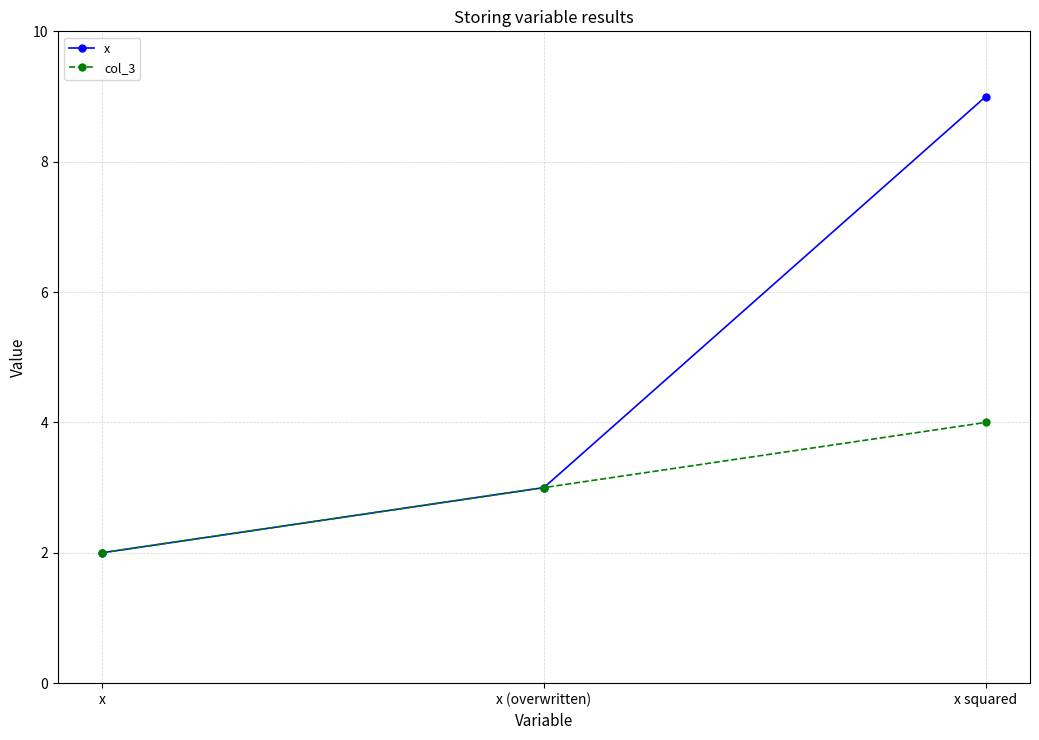

What is the approximate value of x at x (overwritten)?

3